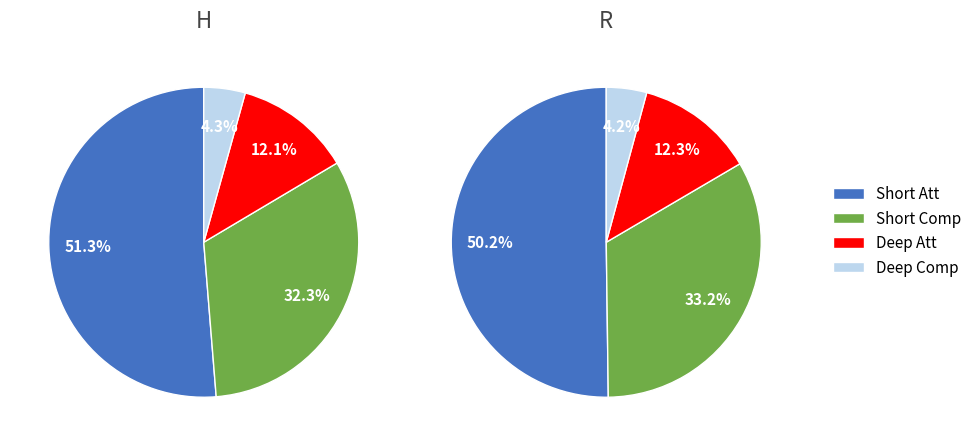

Rank the series by their maximum value, from highest to lowest.

Short Att, Short Comp, Deep Att, Deep Comp